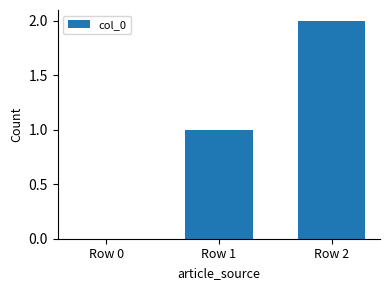

What is the greatest value displayed?

2